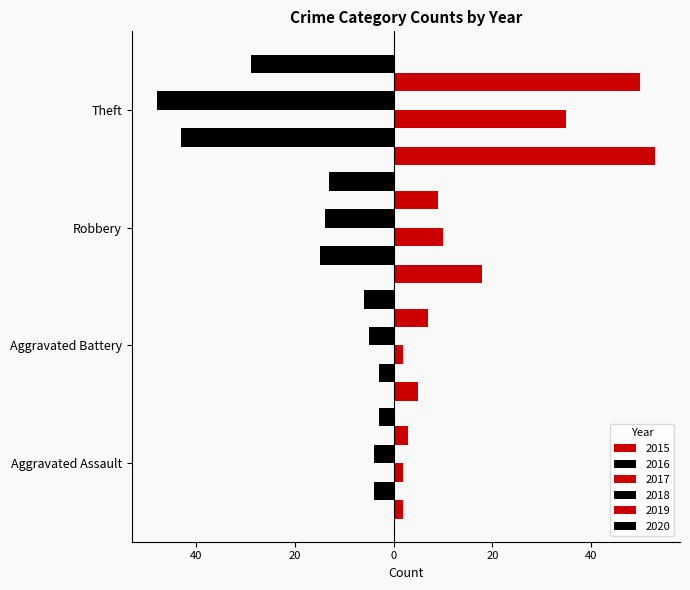

Where is 2020 nearest to the value -16?

Robbery